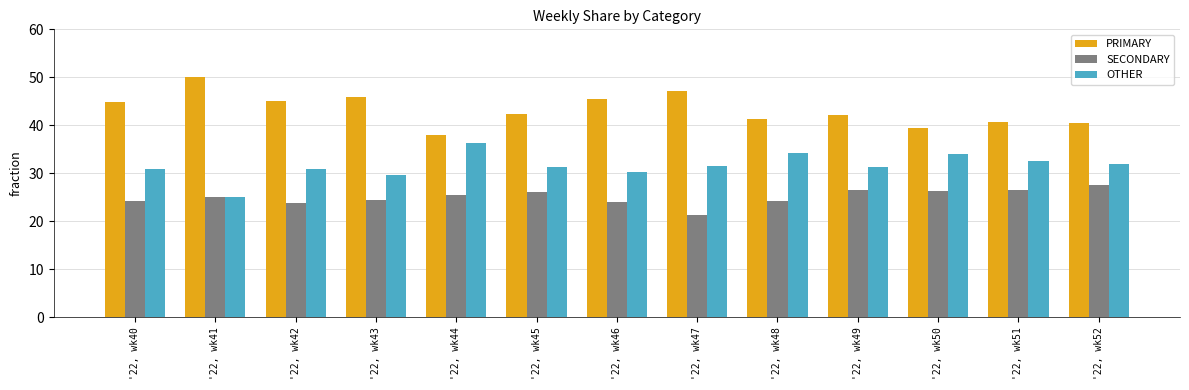

What is the difference between the highest and lowest values at '22, wk49?

15.8